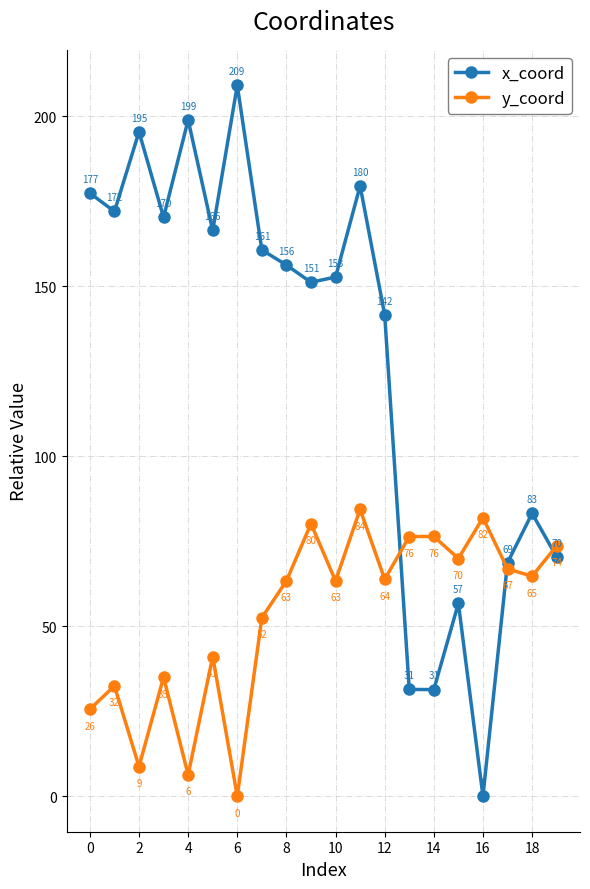

Rank the series by their average value, from highest to lowest.

x_coord, y_coord